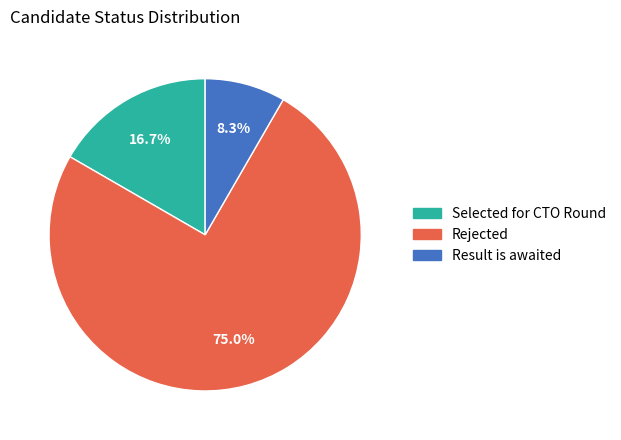

To the nearest percent, what portion does Rejected represent?

75%